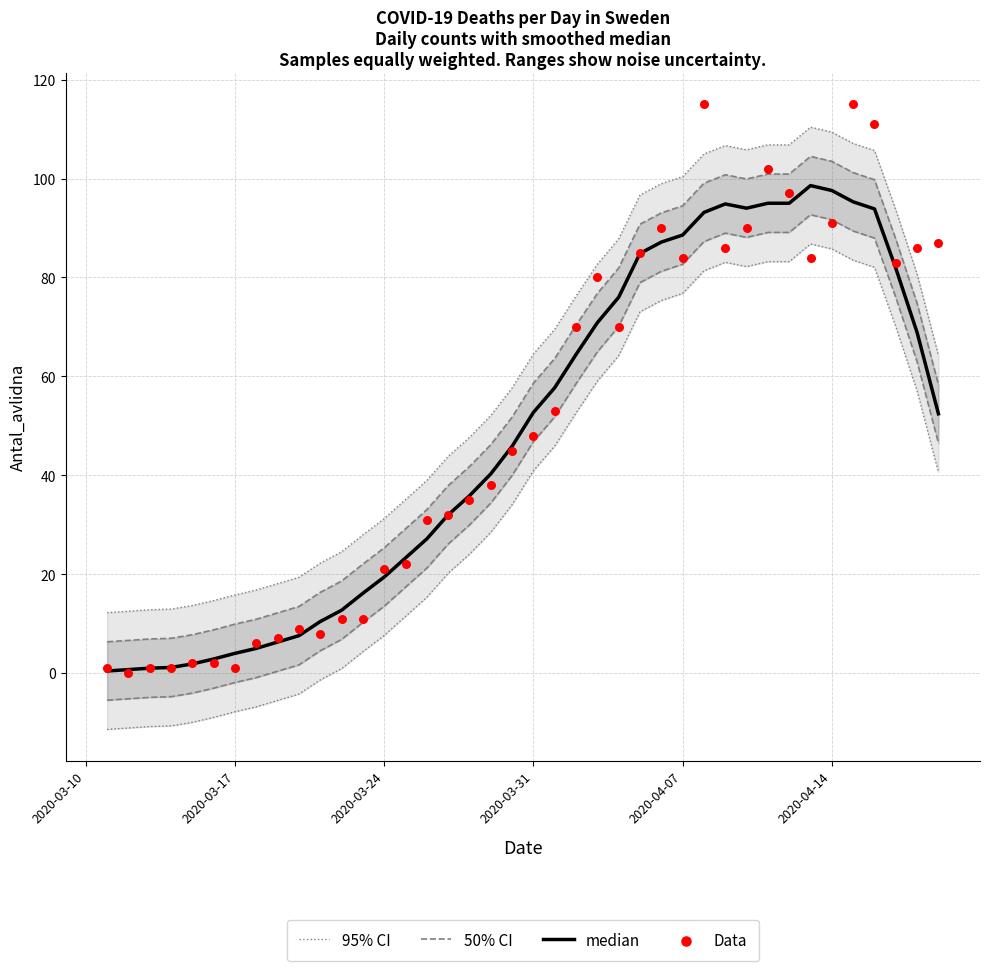

At how many categories does at least one series exceed 61?

18